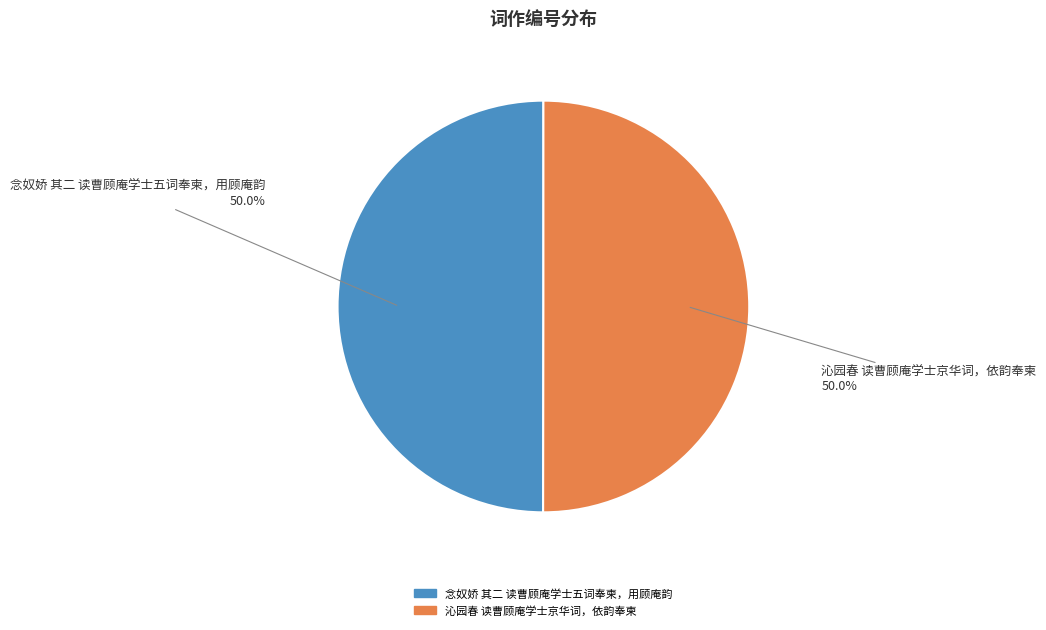

Combined, what portion of the pie is 沁园春 读曹顾庵学士京华词，依韵奉柬 and 念奴娇 其二 读曹顾庵学士五词奉柬，用顾庵韵?

100.0%